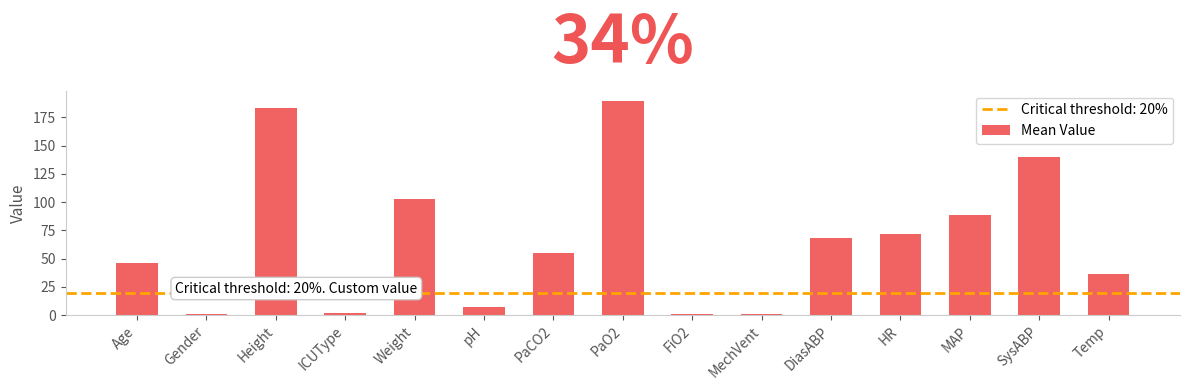

Count the number of categories in the chart.

15